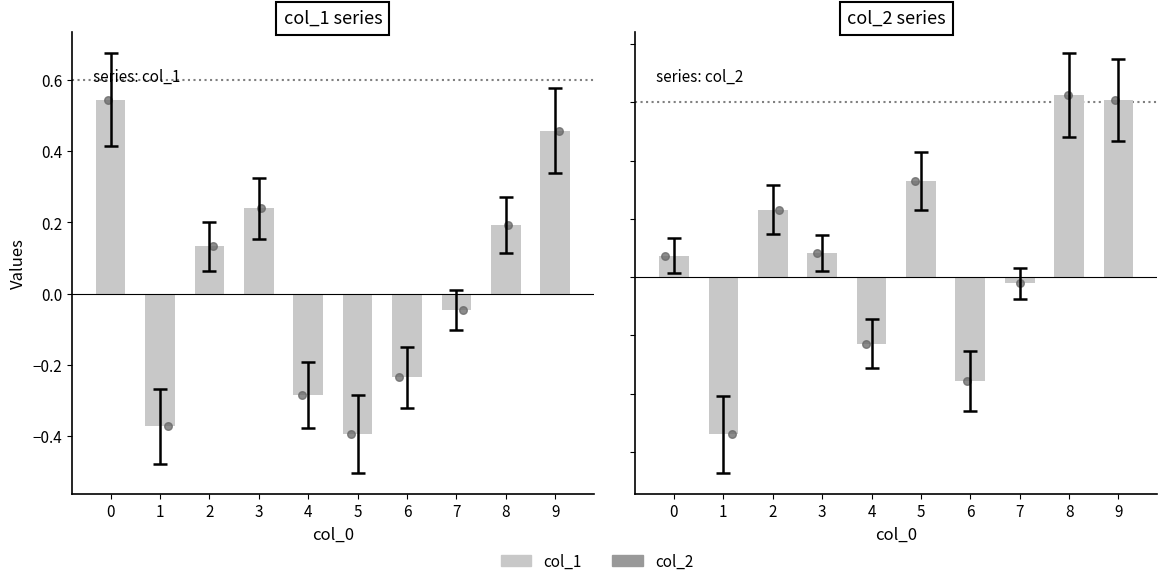

What is the total value across all series at 4?

-0.5